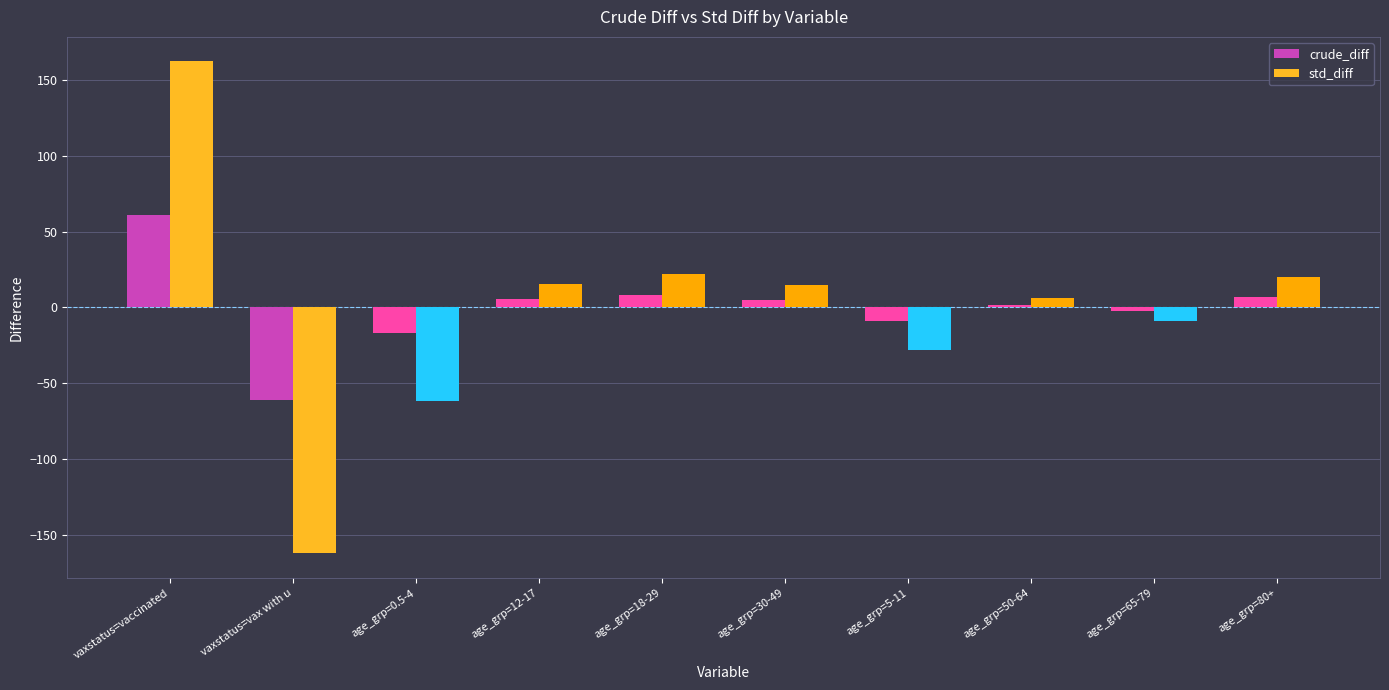

What is the sum of all crude_diff values?

-0.1